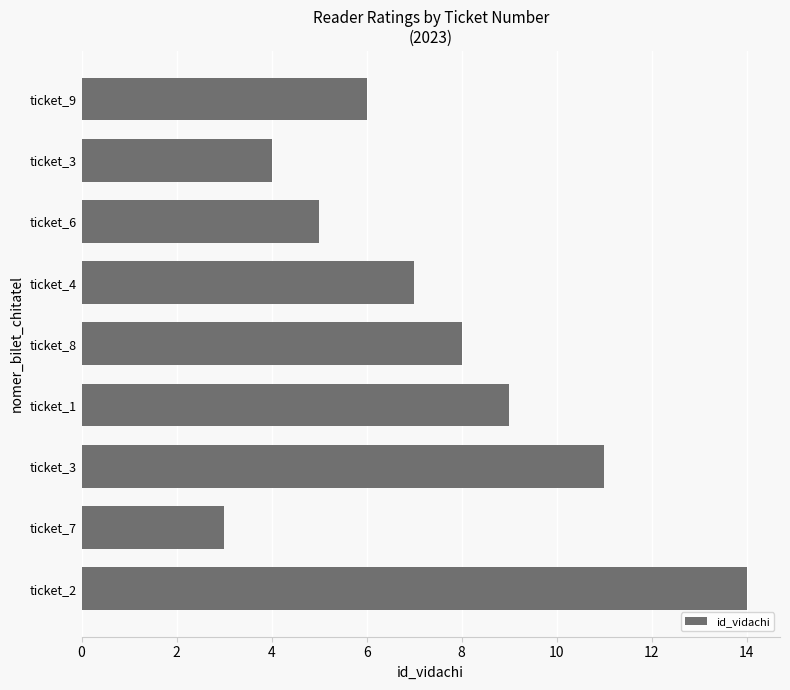

What is the greatest value displayed?

14